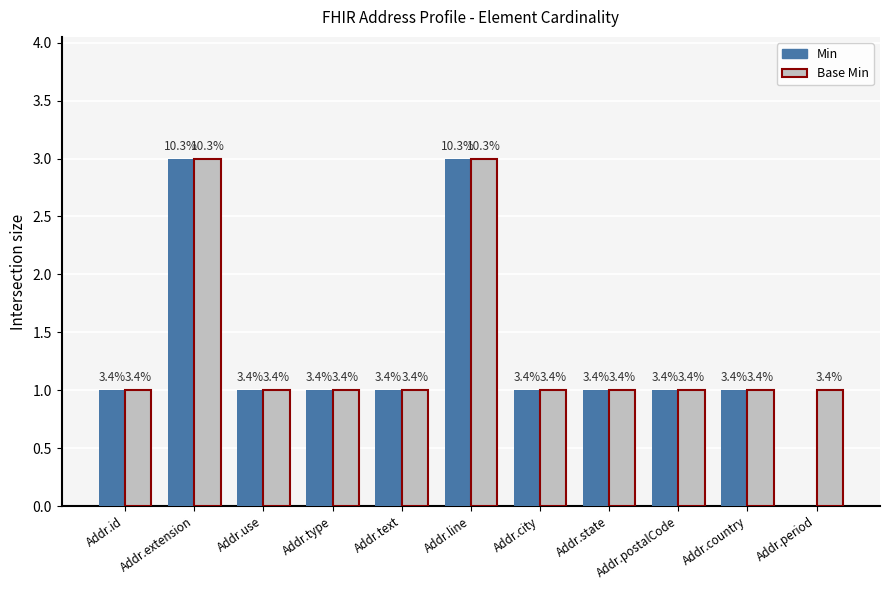

What is the total value across all series at Addr.type?

2